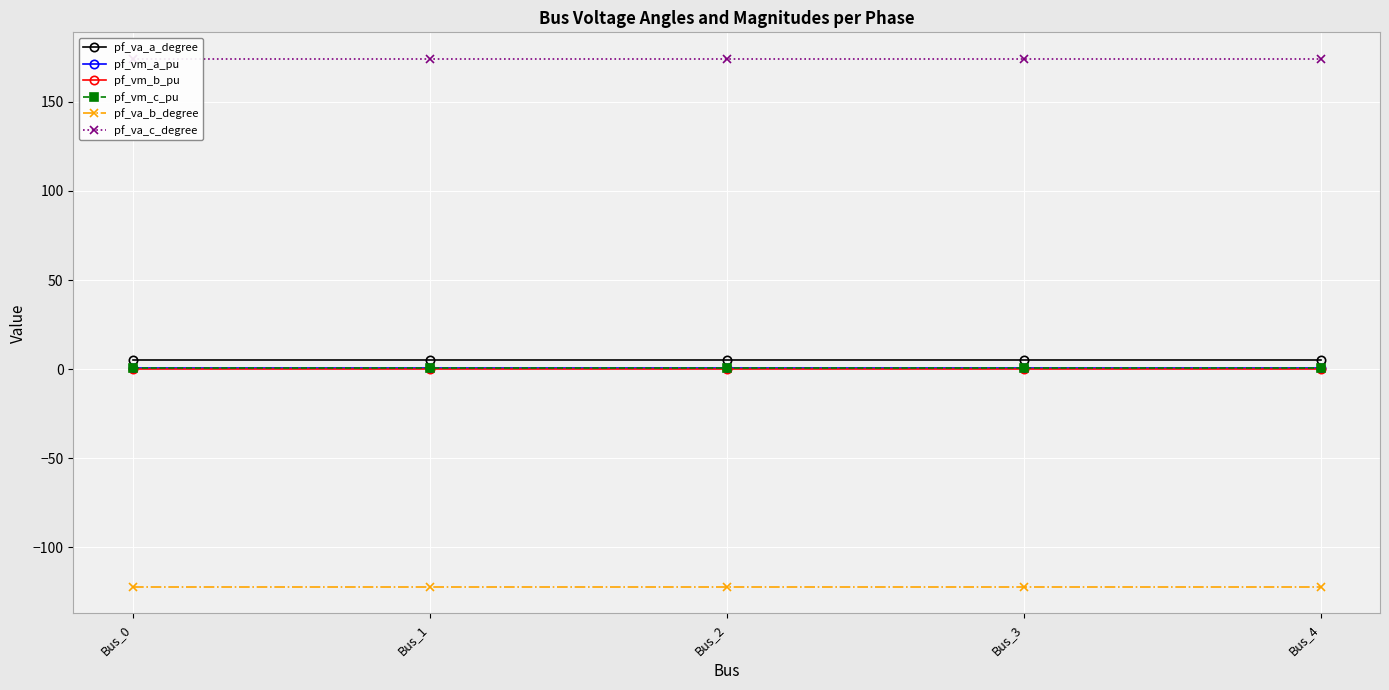

What is the average value of the pf_va_c_degree series?

174.2